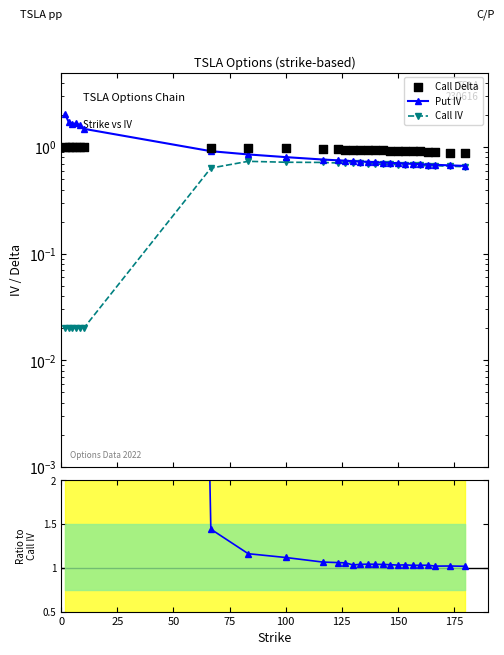

Is the value of Call Delta at 20 greater than the value of Put IV at 75?

No